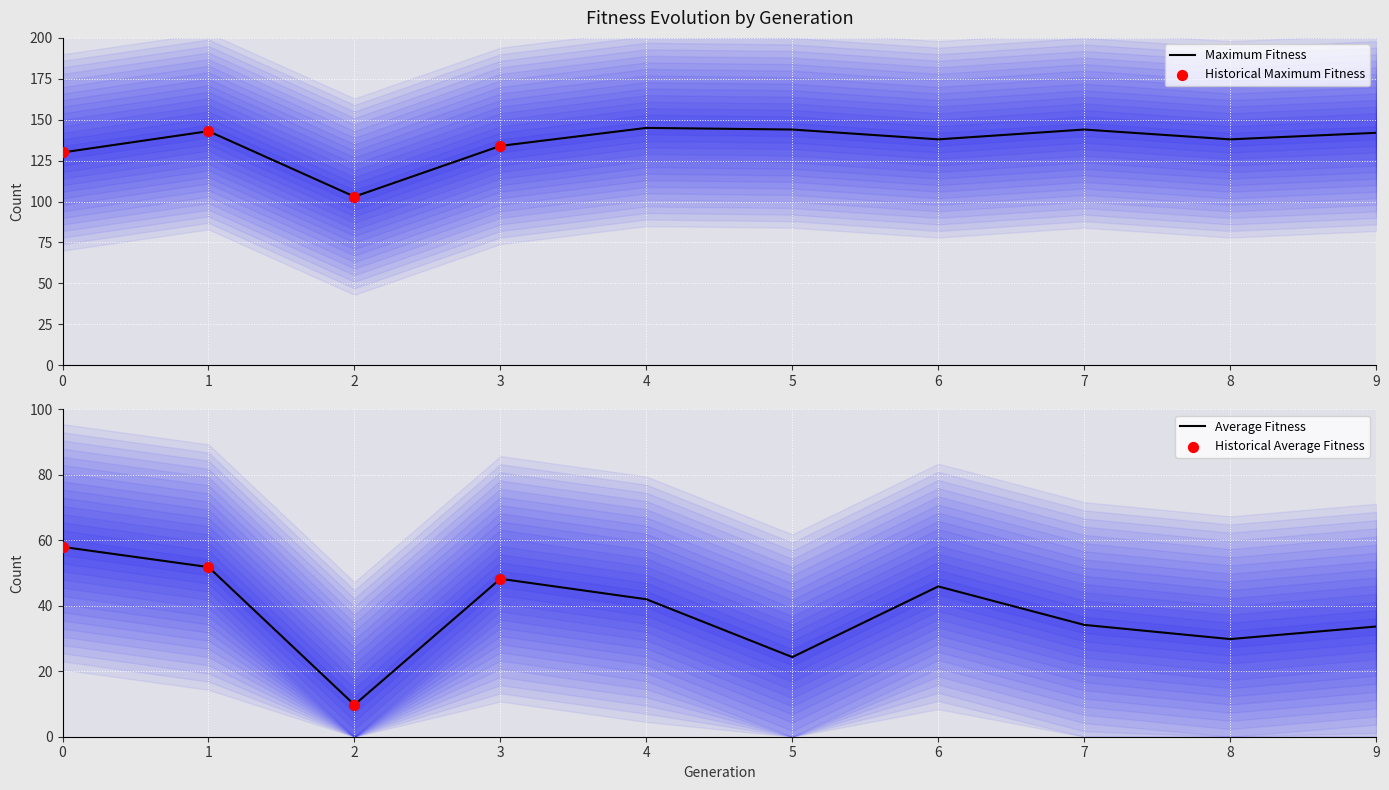

Which series has the largest total across all categories?

maximum_fitness